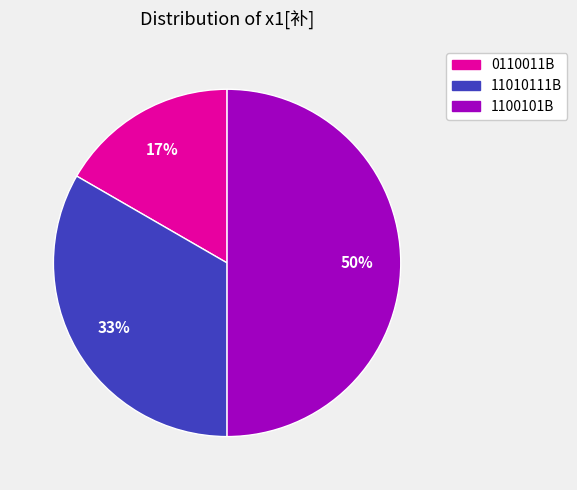

Is 11010111B the majority of the pie?

No